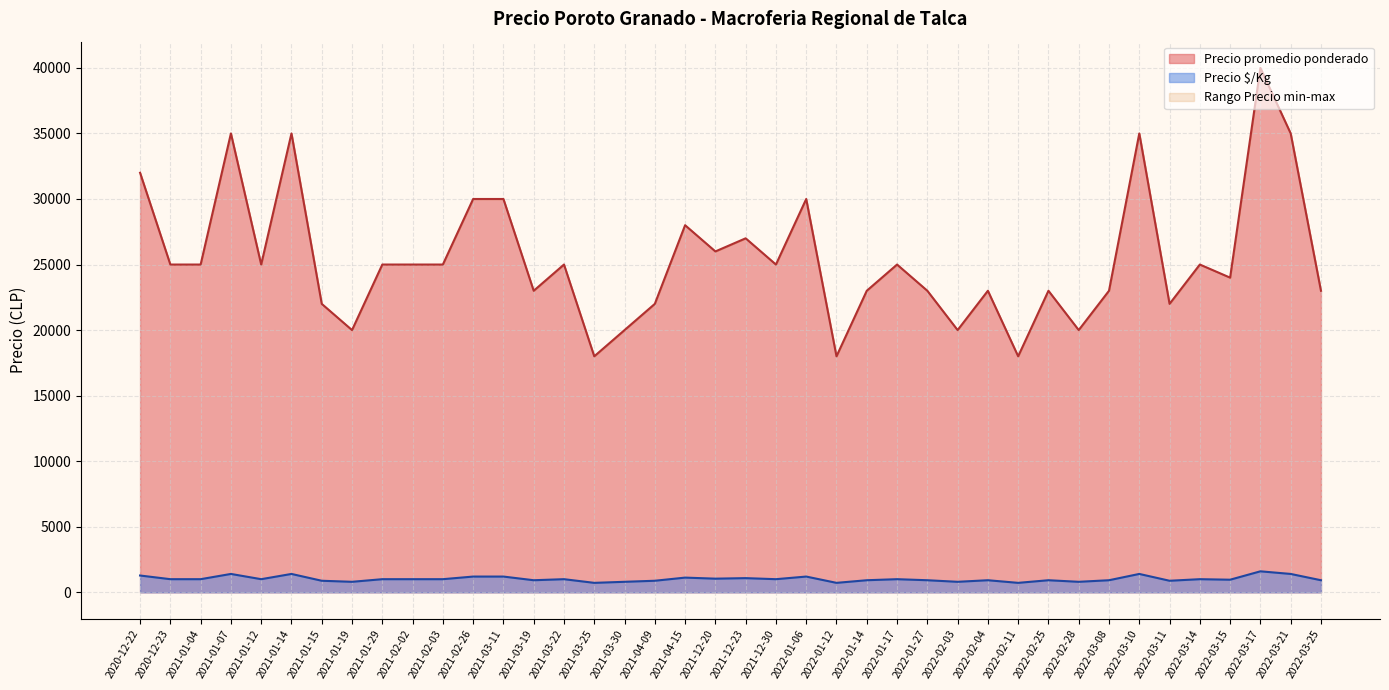

What is the total value across all series at 2022-02-04?

23920